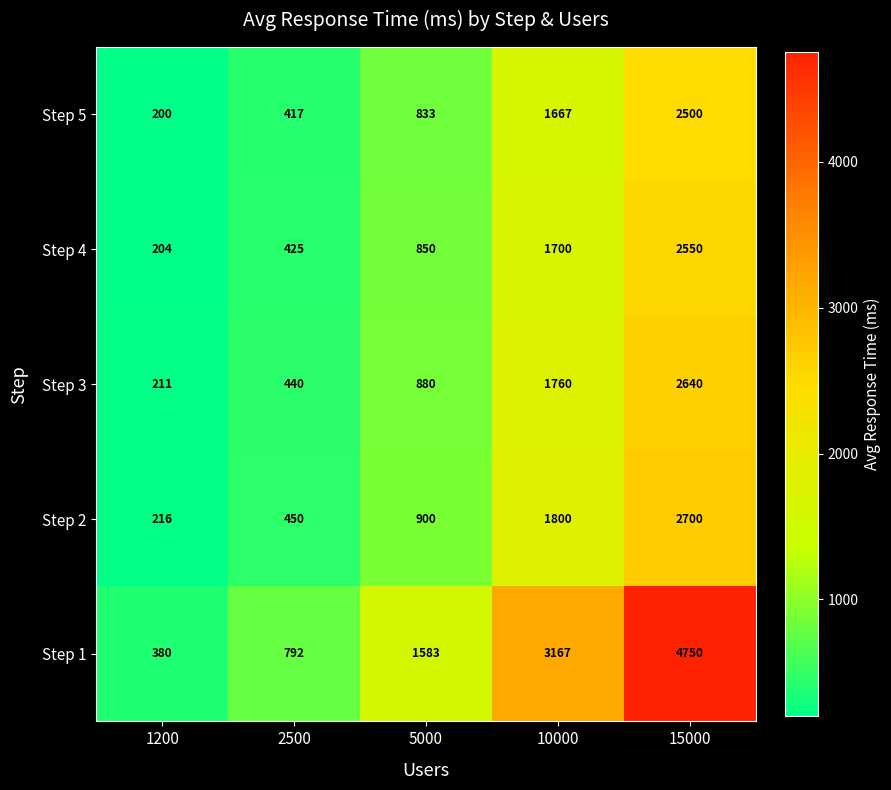

What is the difference between the Step 5 values at 15000 and 5000?

1667